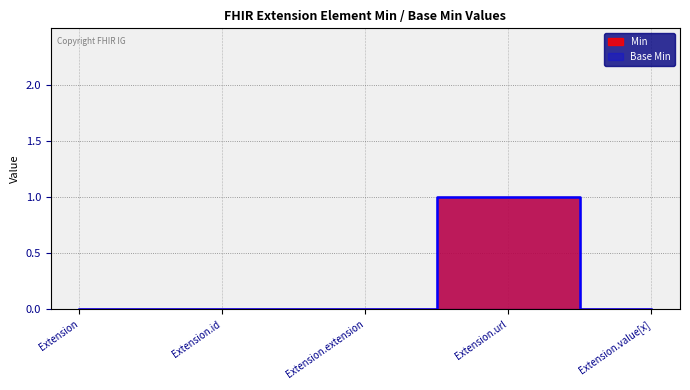

At which category does the chart reach its minimum across all series?

Extension